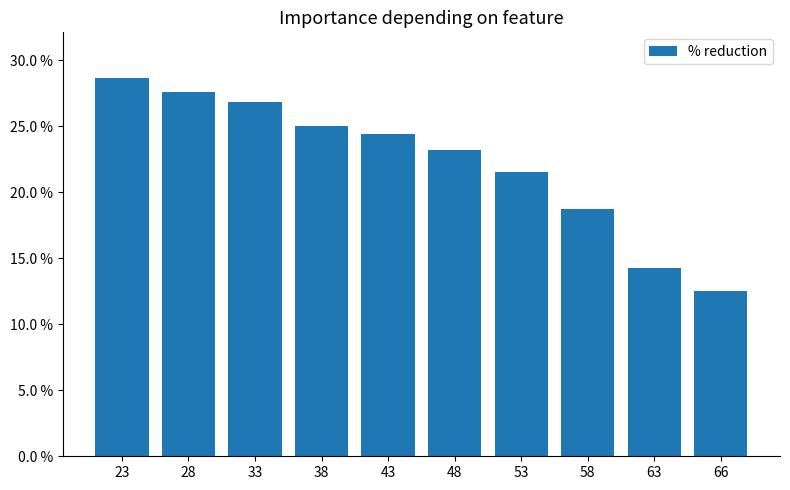

Are the bars horizontal?

No